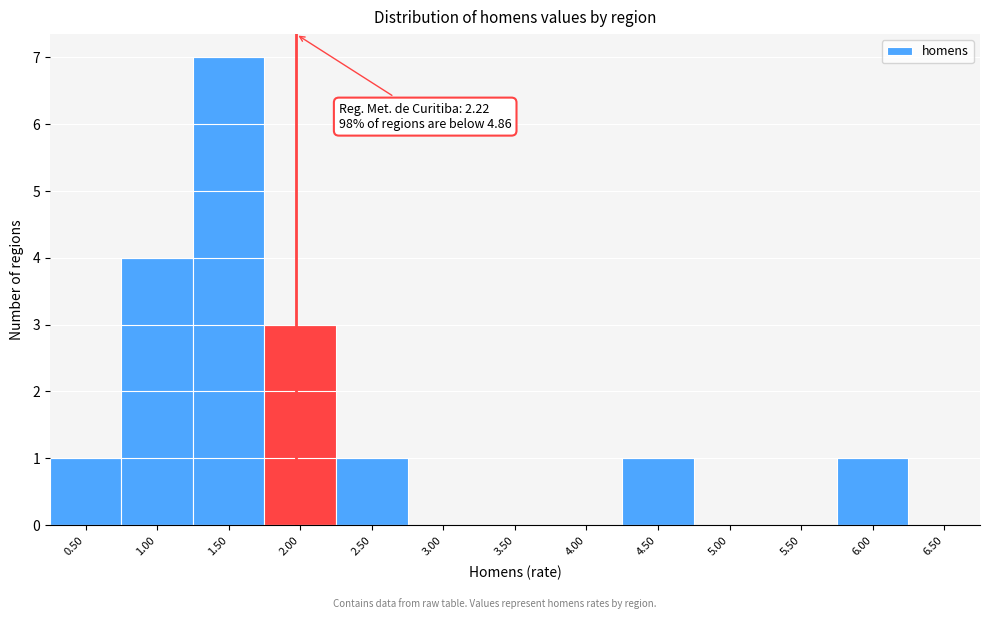

Reading left to right, transcribe all the data shown in this chart.

0.50=1	1.00=4	1.50=7	2.00=3	2.50=1	3.00=0	3.50=0	4.00=0	4.50=1	5.00=0	5.50=0	6.00=1	6.50=0